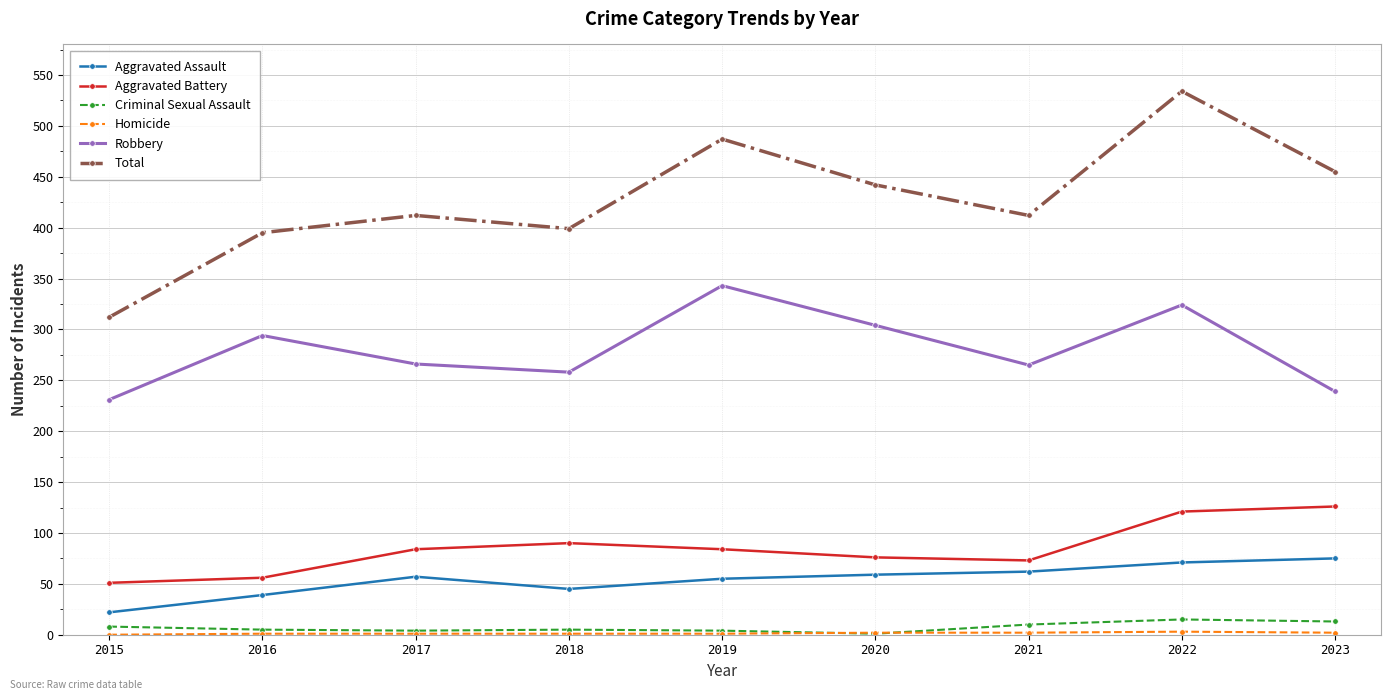

How many categories are shown in the chart?

9